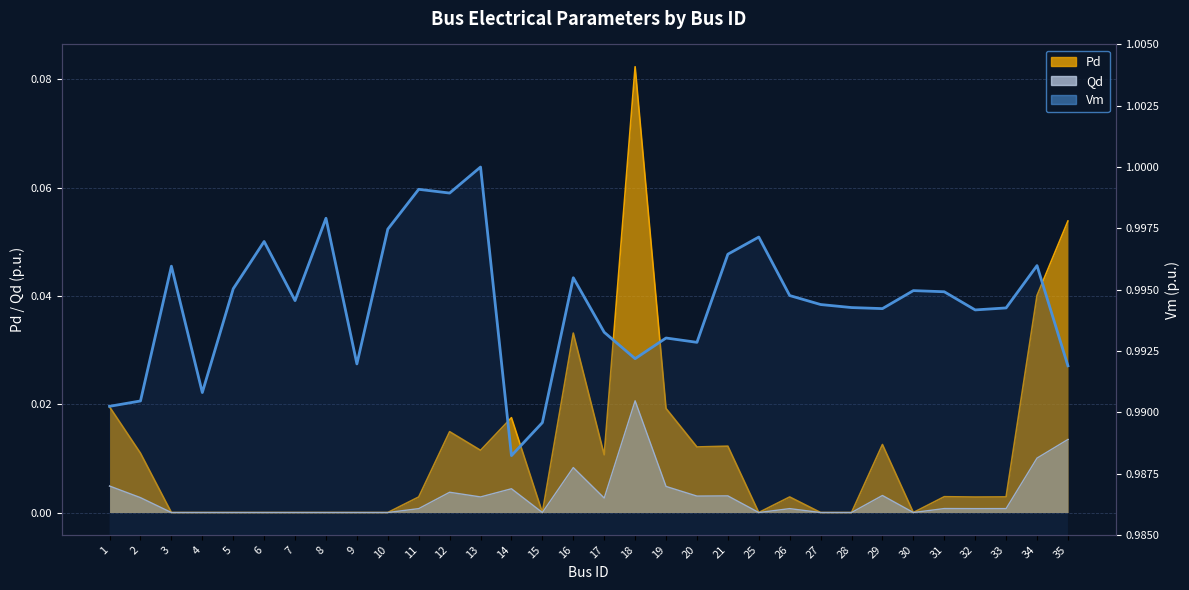

Where is the first local maximum?

3